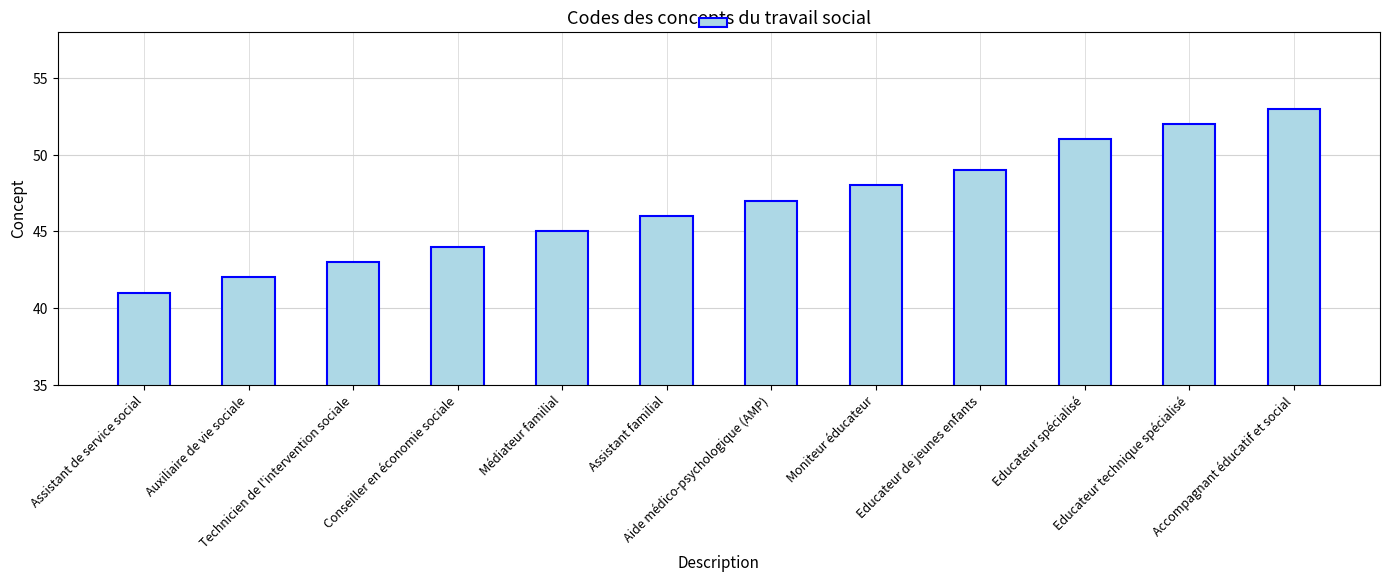

What is the difference between the maximum and minimum values?

12